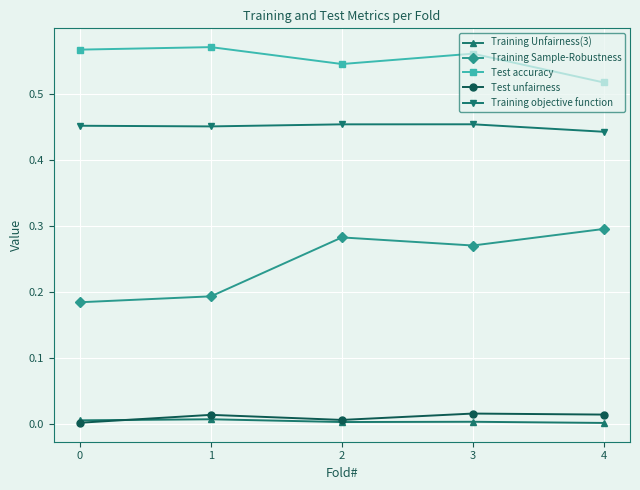

At which category does Training Sample-Robustness reach its first local peak?

2